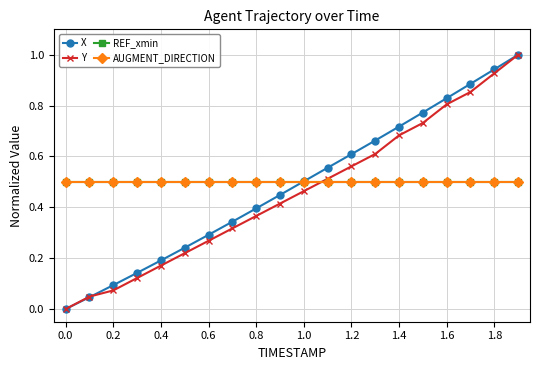

Is this an area chart (filled region under the line)?

No